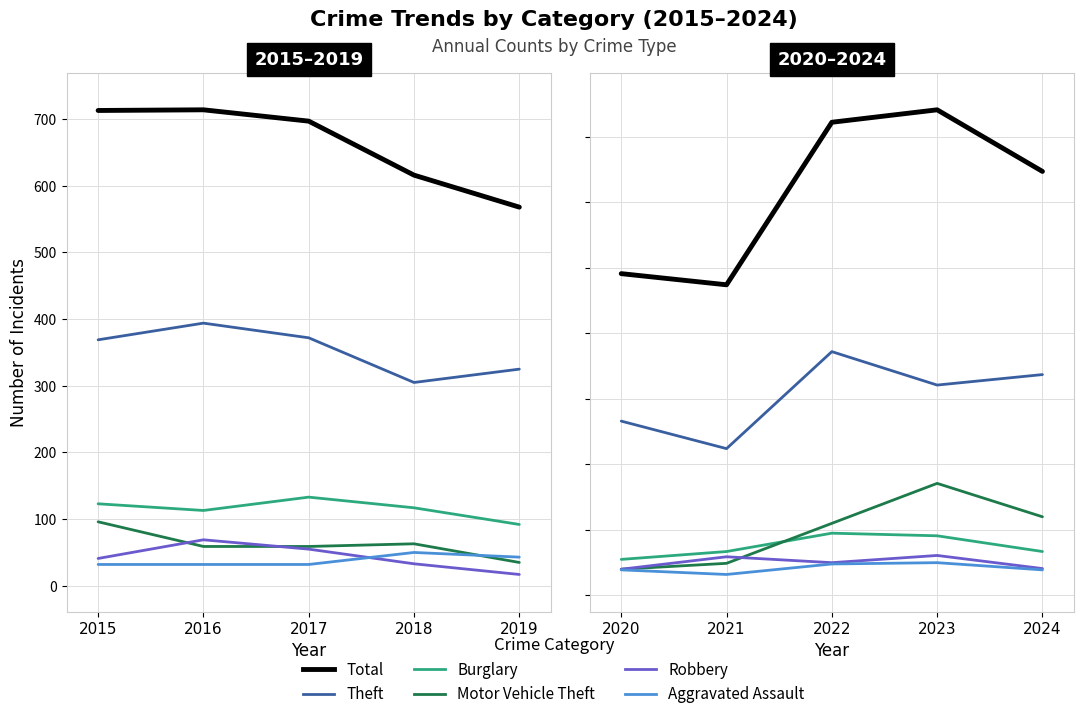

What are all the series names shown in the legend?

Total, Theft, Burglary, Motor Vehicle Theft, Robbery, Aggravated Assault